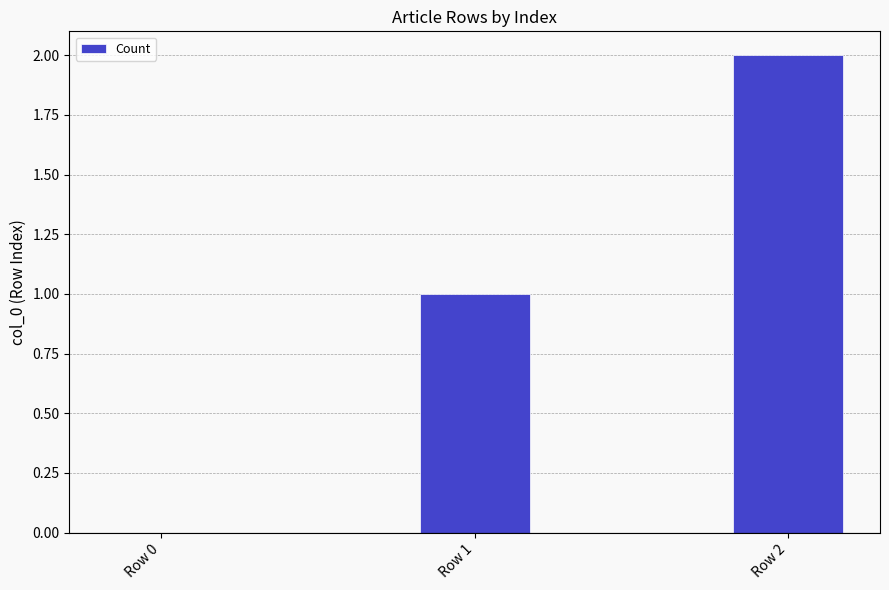

What is the average value?

1